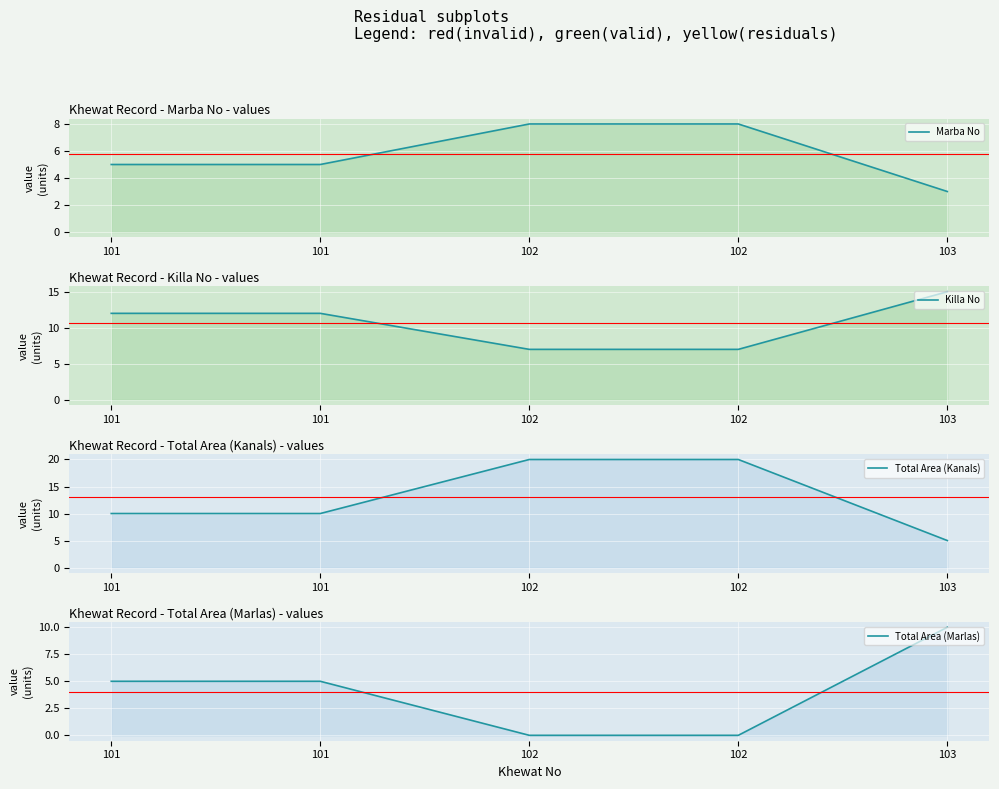

Count the number of categories in the chart.

5